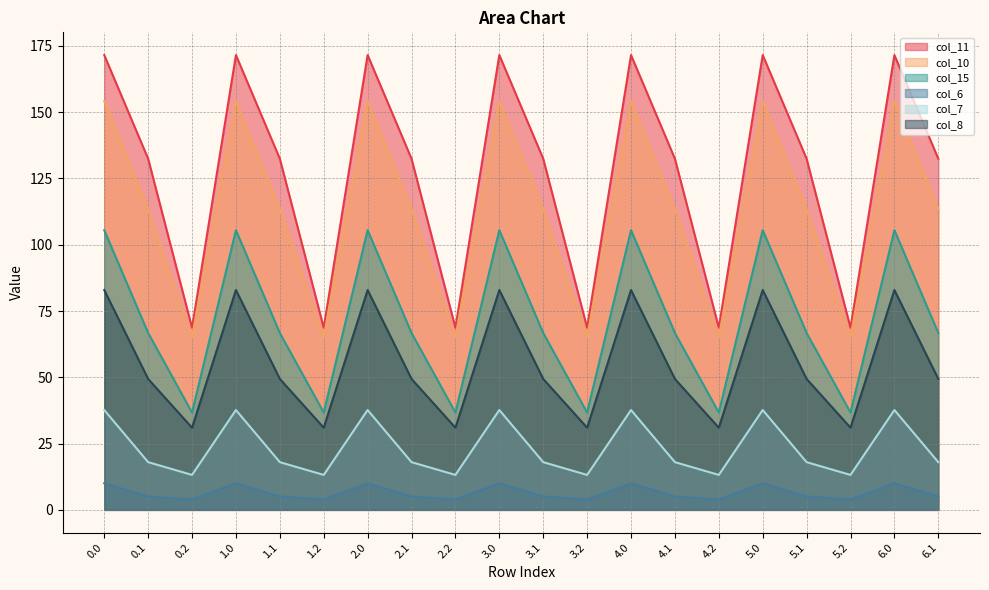

Reading left to right, what are all the values shown in this chart?

col_11: 171.5	132.4	68.7	171.5	132.4	68.7	171.5	132.4	68.7	171.5	132.4	68.7	171.5	132.4	68.7	171.5	132.4	68.7	171.5	132.4
col_10: 154.2	113.5	65.1	154.2	113.5	65.1	154.2	113.5	65.1	154.2	113.5	65.1	154.2	113.5	65.1	154.2	113.5	65.1	154.2	113.5
col_15: 105.5	66.7	36.7	105.5	66.7	36.7	105.5	66.7	36.7	105.5	66.7	36.7	105.5	66.7	36.7	105.5	66.7	36.7	105.5	66.7
col_6: 10.0	5.0	3.9	10.0	5.0	3.9	10.0	5.0	3.9	10.0	5.0	3.9	10.0	5.0	3.9	10.0	5.0	3.9	10.0	5.0
col_7: 37.7	18.0	13.2	37.7	18.0	13.2	37.7	18.0	13.2	37.7	18.0	13.2	37.7	18.0	13.2	37.7	18.0	13.2	37.7	18.0
col_8: 82.9	49.4	31.0	82.9	49.4	31.0	82.9	49.4	31.0	82.9	49.4	31.0	82.9	49.4	31.0	82.9	49.4	31.0	82.9	49.4